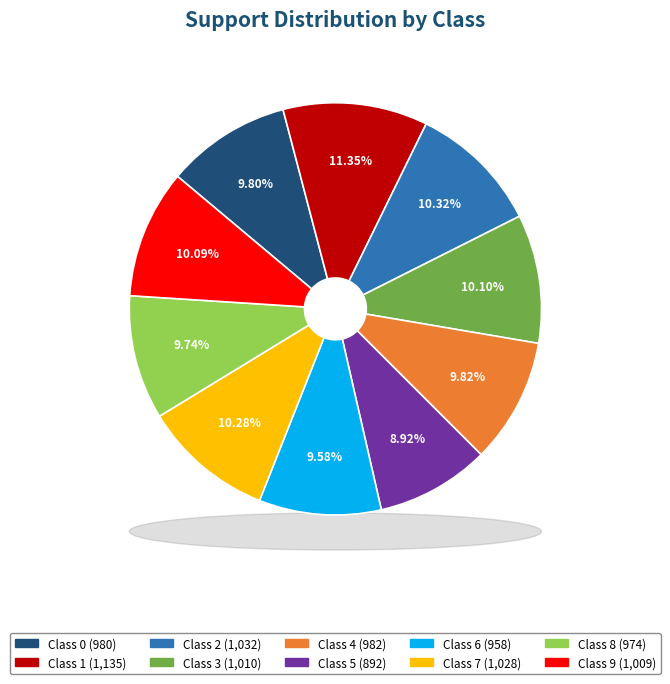

How many segments does this pie chart have?

10